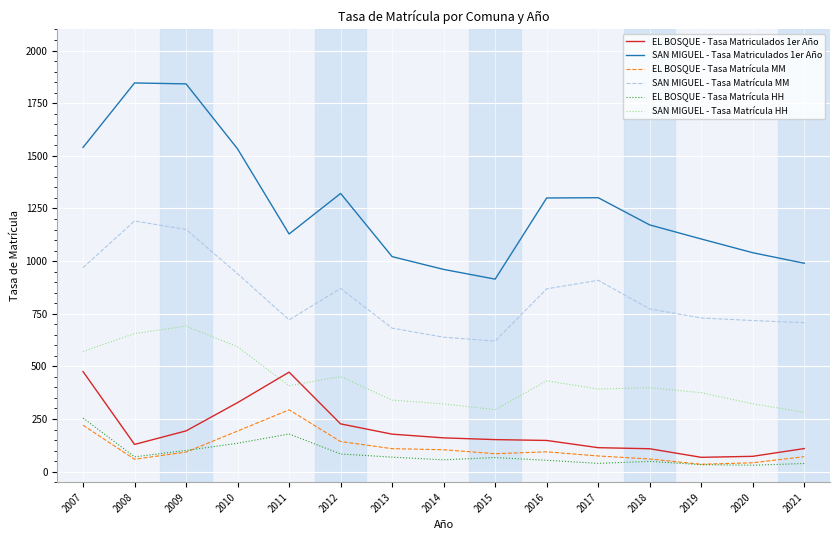

How many intersections are there between EL BOSQUE - Tasa Matriculados 1er Año and SAN MIGUEL - Tasa Matrícula HH?

2